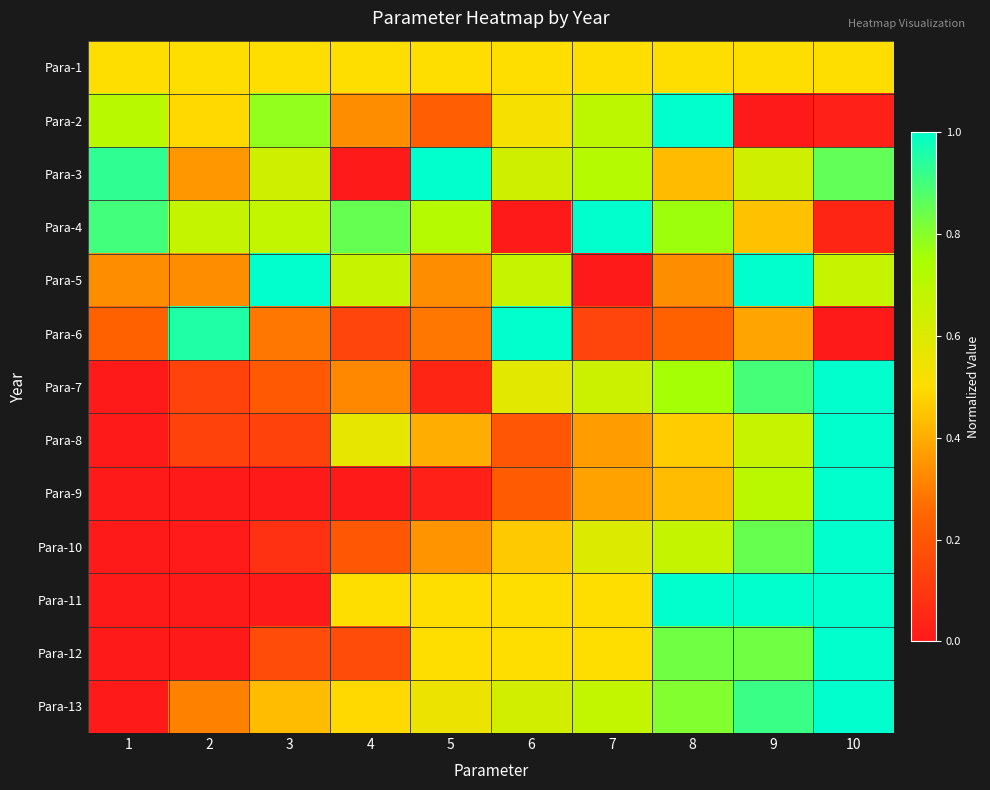

Reading right to left, transcribe all the data shown in this chart.

Para-1: 10=0.5	9=0.5	8=0.5	7=0.5	6=0.5	5=0.5	4=0.5	3=0.5	2=0.5	1=0.5
Para-2: 10=0.0	9=0.0	8=1.0	7=0.7	6=0.5	5=0.2	4=0.3	3=0.8	2=0.5	1=0.7
Para-3: 10=0.9	9=0.6	8=0.4	7=0.7	6=0.6	5=1.0	4=0.0	3=0.6	2=0.4	1=0.9
Para-4: 10=0.0	9=0.4	8=0.8	7=1.0	6=0.0	5=0.7	4=0.9	3=0.7	2=0.7	1=0.9
Para-5: 10=0.7	9=1.0	8=0.3	7=0.0	6=0.7	5=0.3	4=0.7	3=1.0	2=0.3	1=0.3
Para-6: 10=0.0	9=0.4	8=0.2	7=0.1	6=1.0	5=0.3	4=0.1	3=0.3	2=1.0	1=0.2
Para-7: 10=1.0	9=0.9	8=0.8	7=0.7	6=0.6	5=0.0	4=0.3	3=0.2	2=0.1	1=0.0
Para-8: 10=1.0	9=0.7	8=0.5	7=0.4	6=0.2	5=0.4	4=0.6	3=0.1	2=0.1	1=0.0
Para-9: 10=1.0	9=0.7	8=0.4	7=0.4	6=0.2	5=0.0	4=0.0	3=0.0	2=0.0	1=0.0
Para-10: 10=1.0	9=0.8	8=0.7	7=0.6	6=0.5	5=0.3	4=0.2	3=0.1	2=0.0	1=0.0
Para-11: 10=1.0	9=1.0	8=1.0	7=0.5	6=0.5	5=0.5	4=0.5	3=0.0	2=0.0	1=0.0
Para-12: 10=1.0	9=0.8	8=0.8	7=0.5	6=0.5	5=0.5	4=0.2	3=0.2	2=0.0	1=0.0
Para-13: 10=1.0	9=0.9	8=0.8	7=0.7	6=0.6	5=0.6	4=0.5	3=0.4	2=0.3	1=0.0